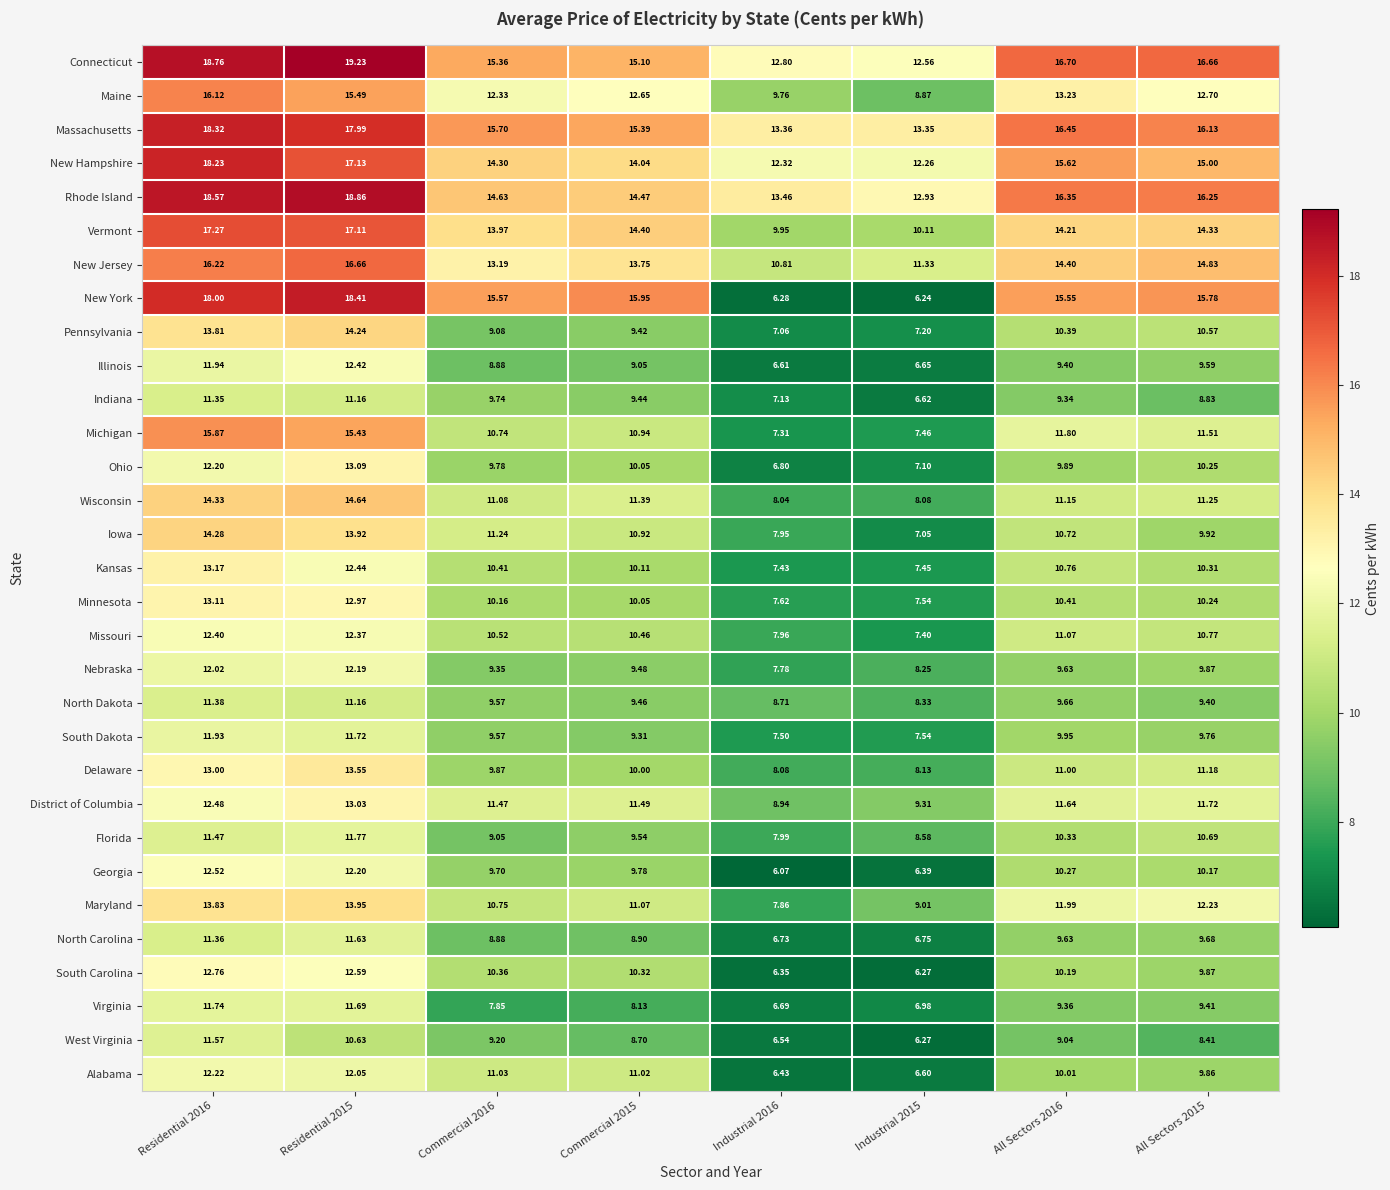

What is the maximum value shown in the chart?

19.2